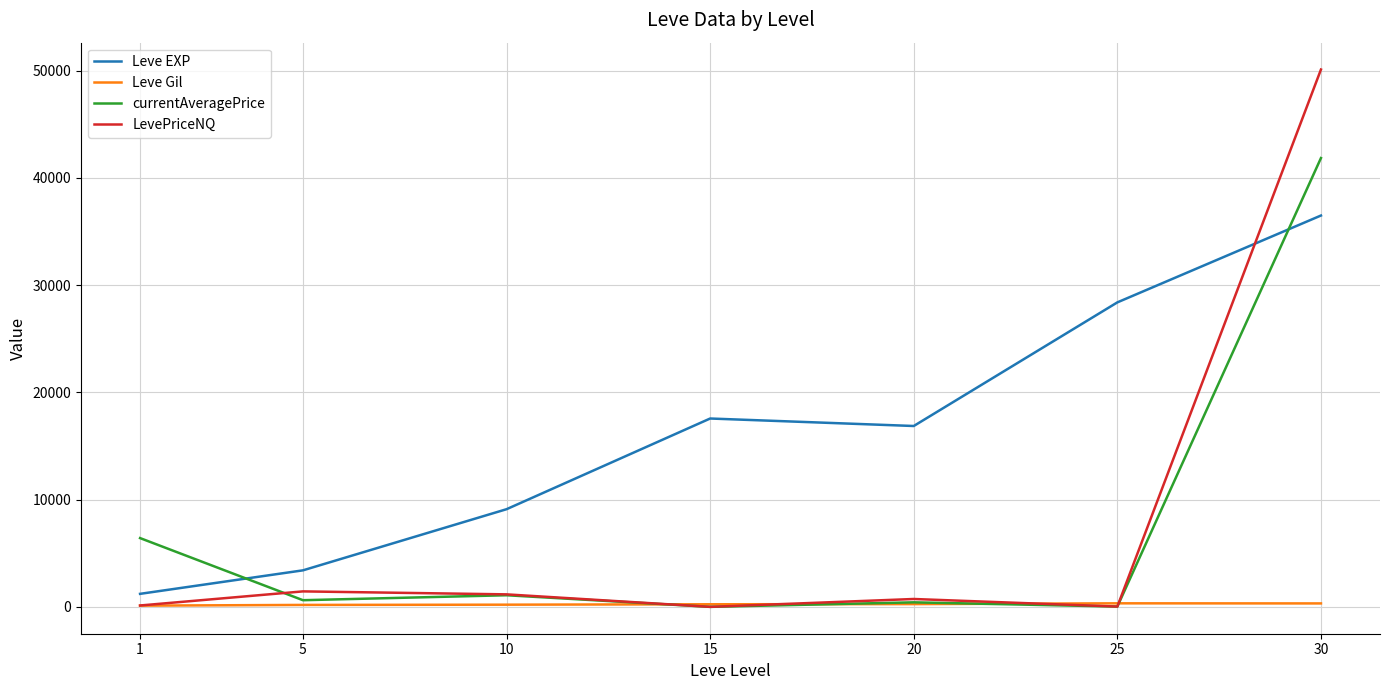

Is it true that LevePriceNQ equals 26048.7 at 15?

False